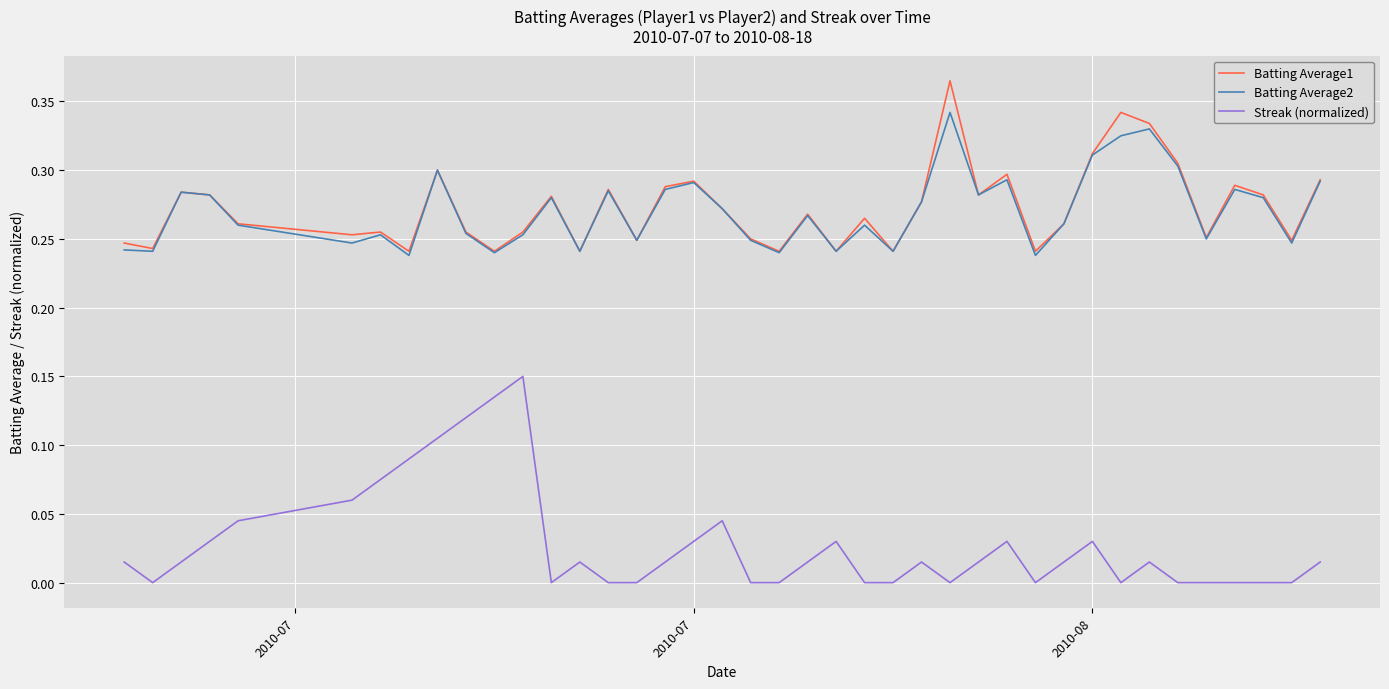

Which series has the widest spread of values?

Streak (normalized)